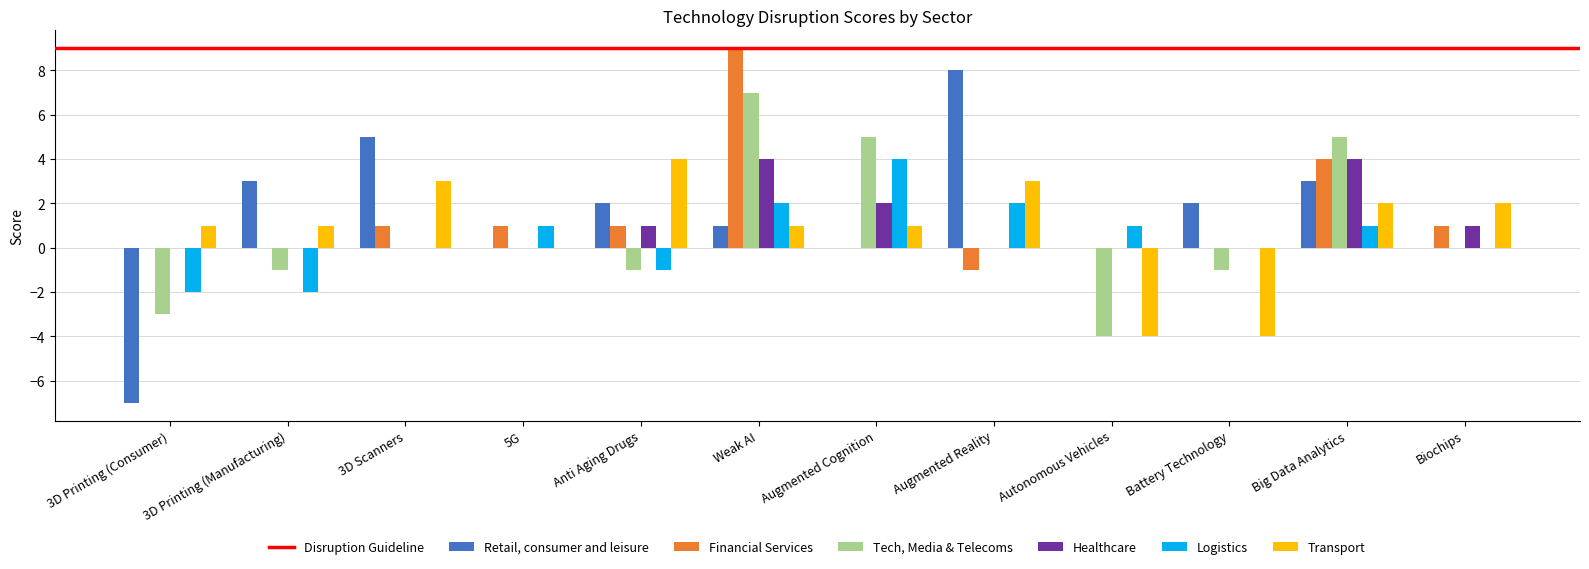

Between 3D Printing (Manufacturing) and Autonomous Vehicles, which series saw the biggest shift?

Transport